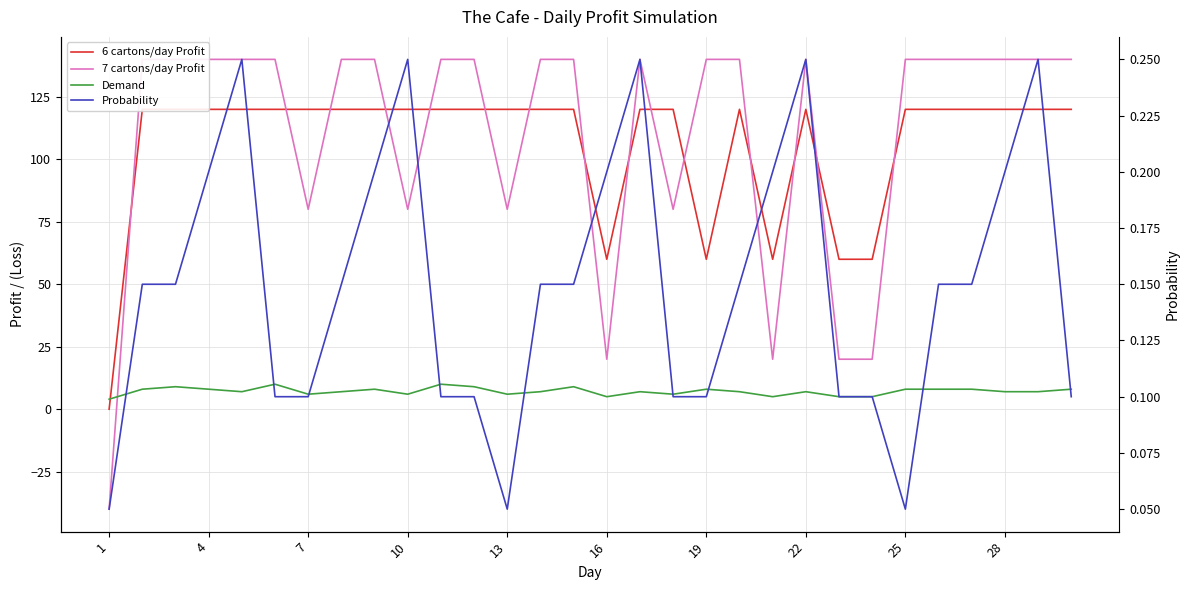

List the series in order of their peak value, lowest first.

Probability, Demand, 6 cartons/day Profit, 7 cartons/day Profit